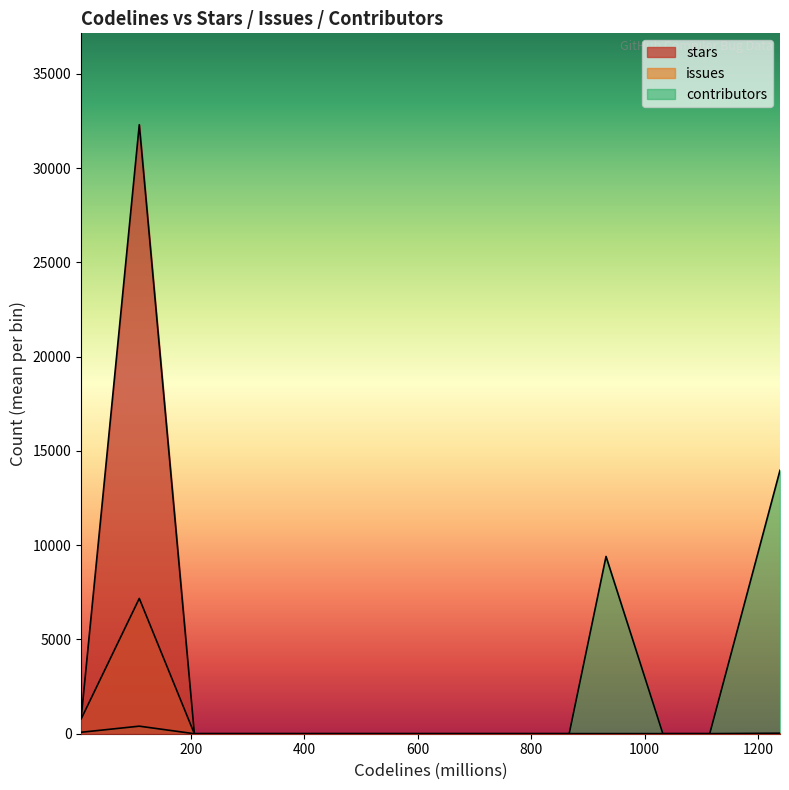

Is the value of issues at 12 greater than the value of stars at 25?

No